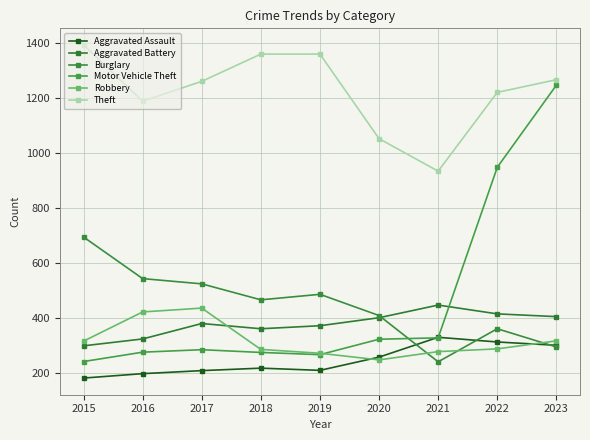

Which series has the widest spread of values?

Motor Vehicle Theft